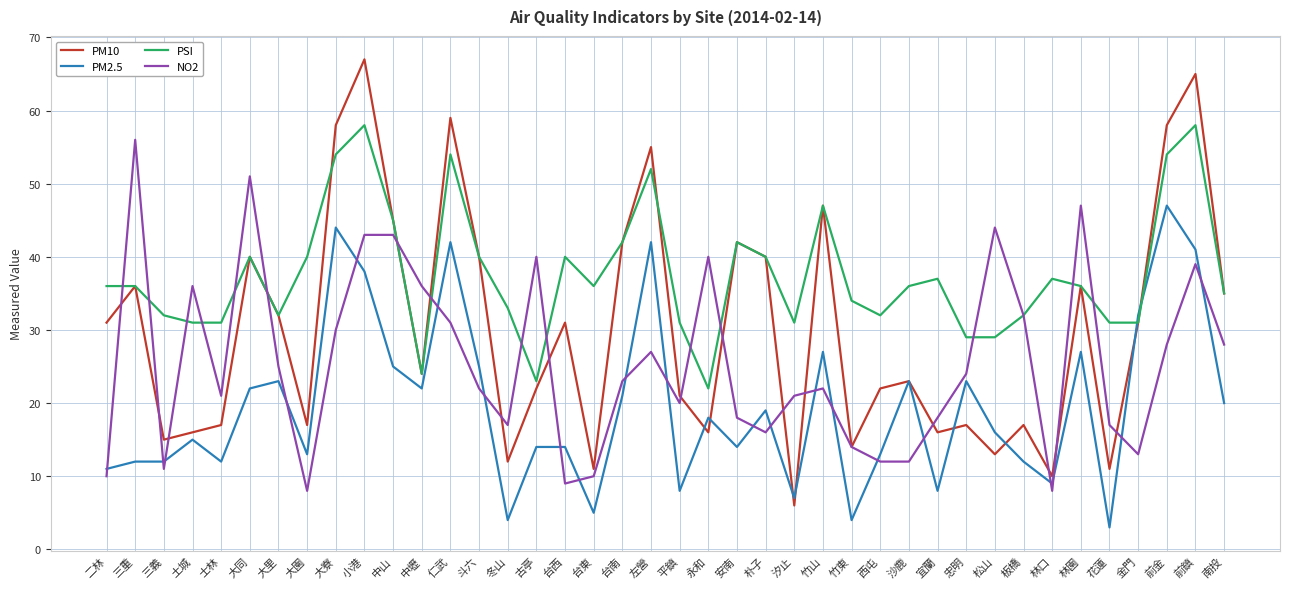

What is the difference between the second highest and minimum values in the NO2 series?

43